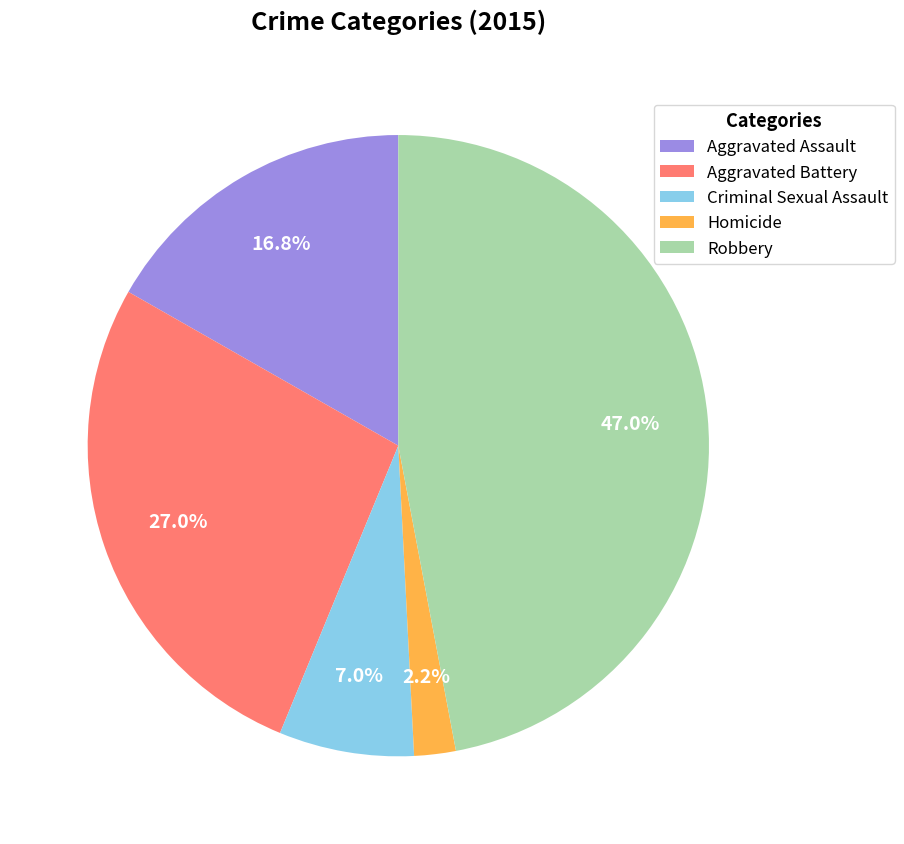

Do Robbery and Criminal Sexual Assault together represent more than half of the pie?

Yes